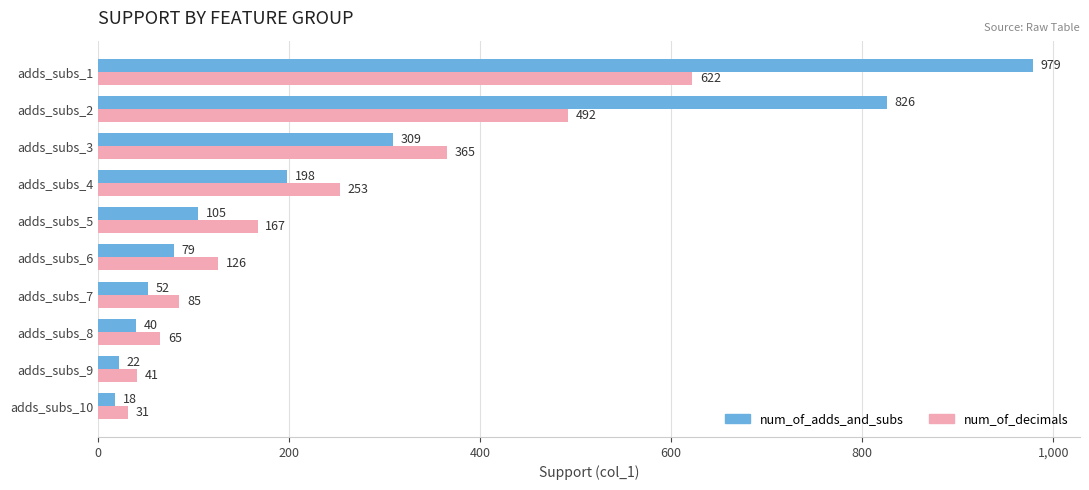

Where is num_of_decimals nearest to the value 326?

adds_subs_3